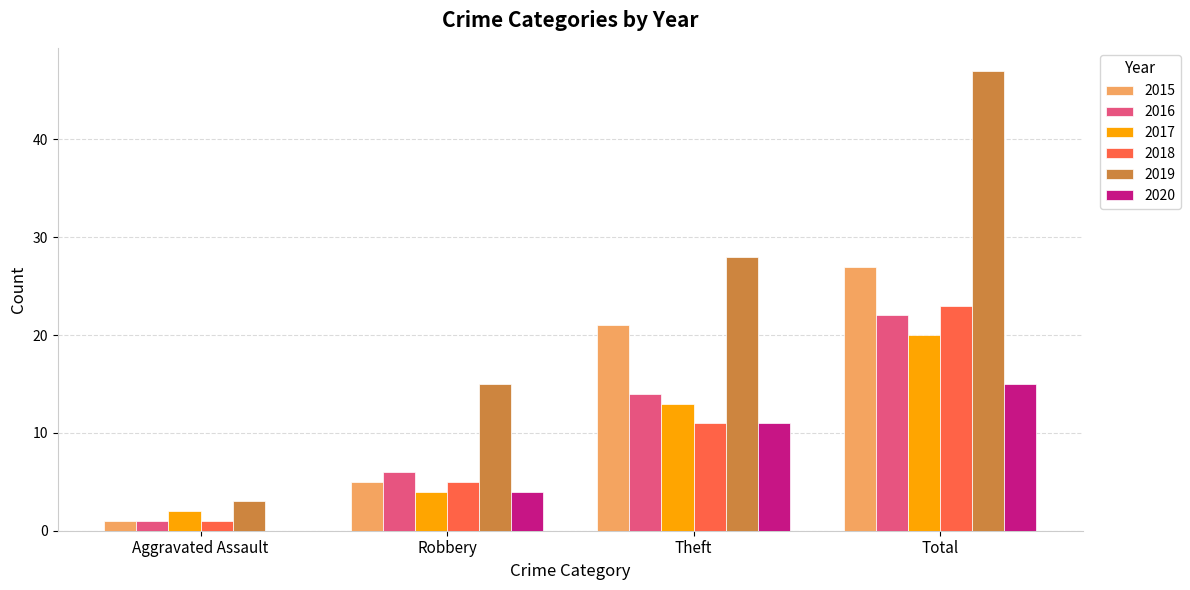

True or false: 2019 has a value of 28 at Theft.

True